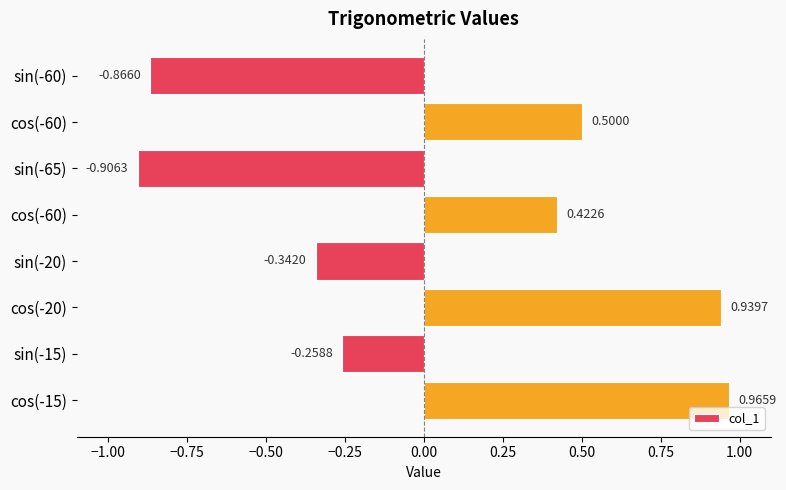

How many values exceed 0?

4